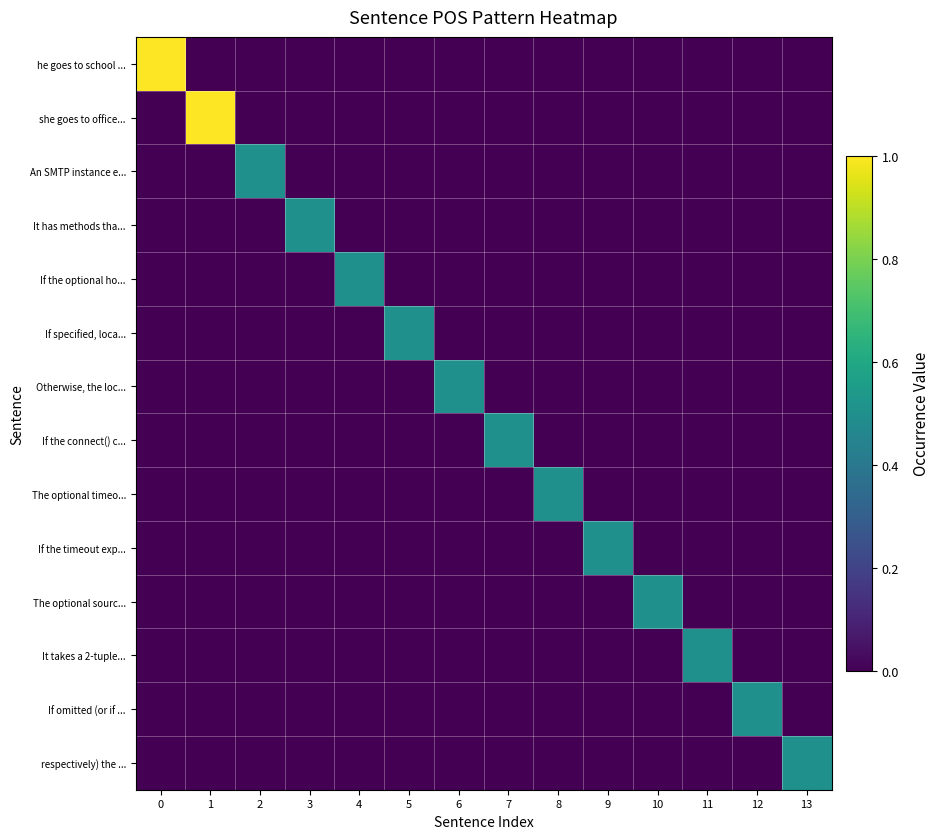

List the series in order of their peak value, lowest first.

An SMTP instance e..., It has methods tha..., If the optional ho..., If specified, loca..., Otherwise, the loc..., If the connect() c..., The optional timeo..., If the timeout exp..., The optional sourc..., It takes a 2-tuple..., If omitted (or if ..., respectively) the ..., he goes to school ..., she goes to office...